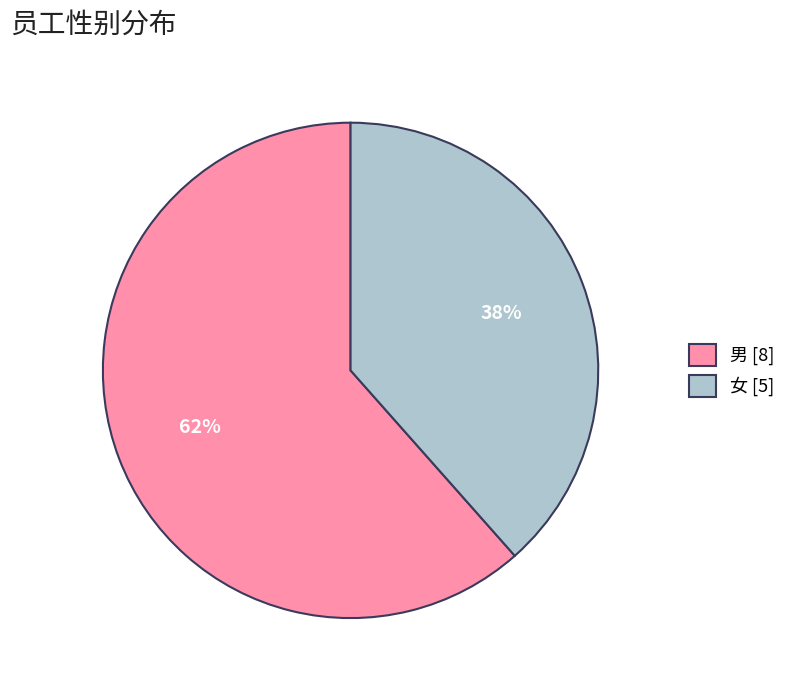

True or false: 男 accounts for 48% of the total.

False